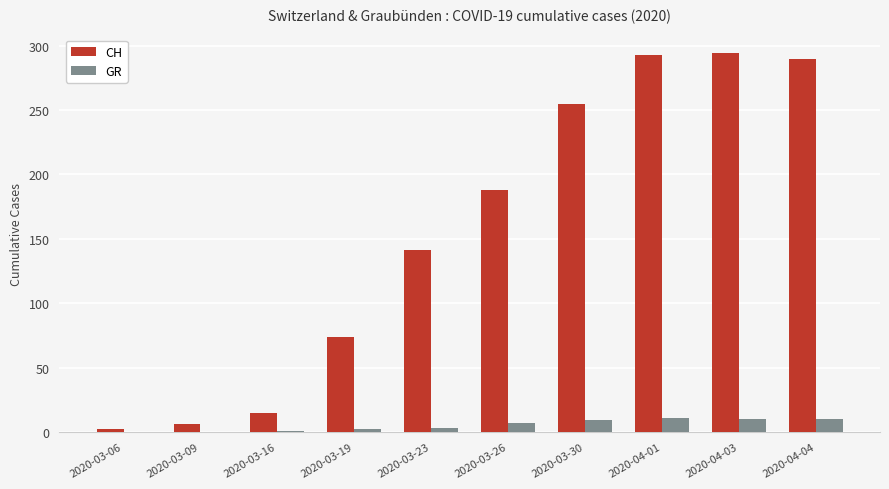

Which series changed the most between 2020-03-30 and 2020-04-01?

CH